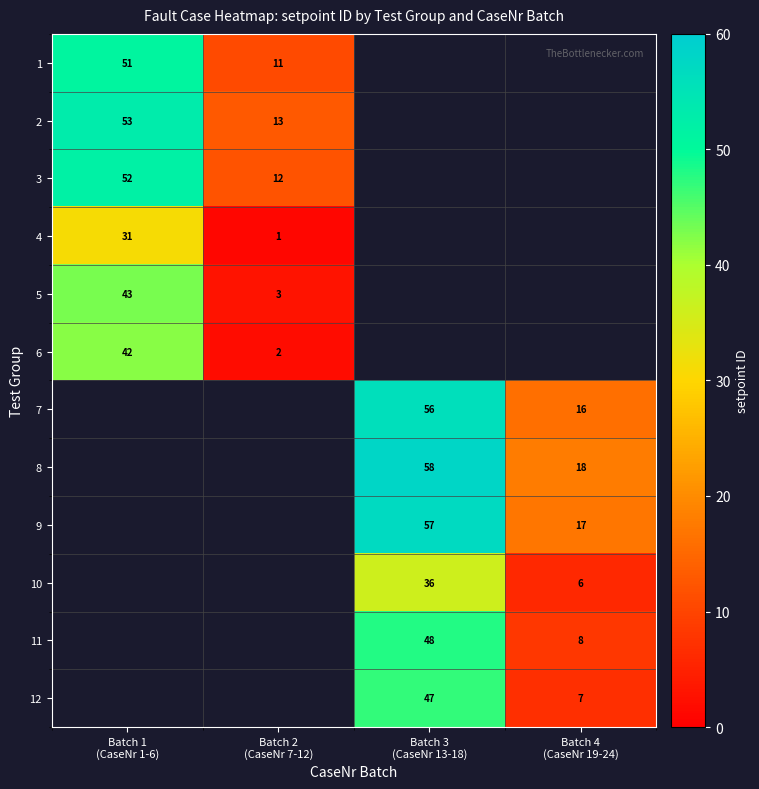

Read the 7 value at Batch 4 (CaseNr 19-24).

16.0